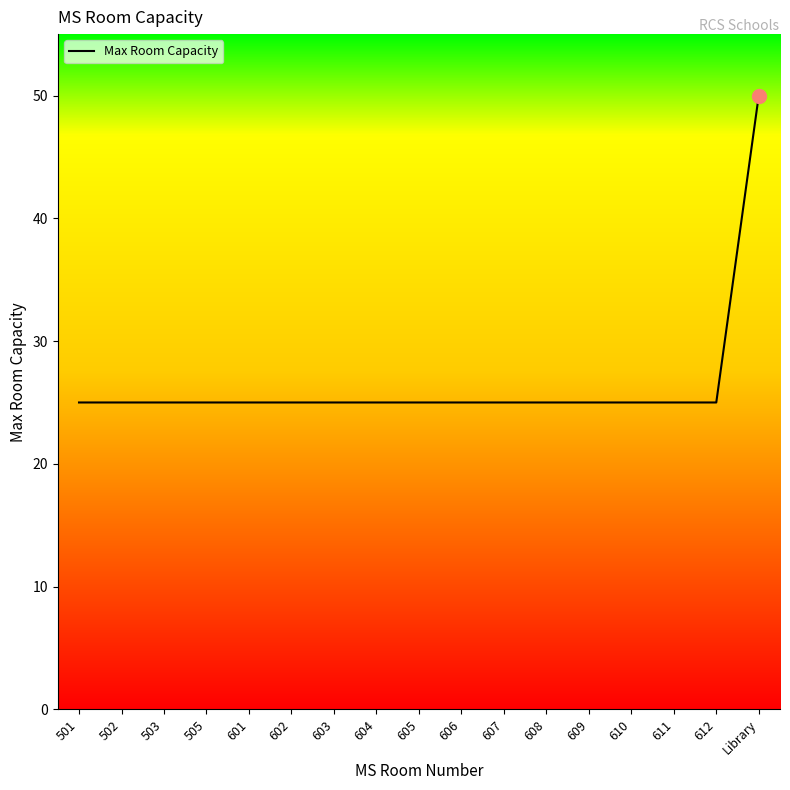

Does the chart display data point markers on the line(s)?

No